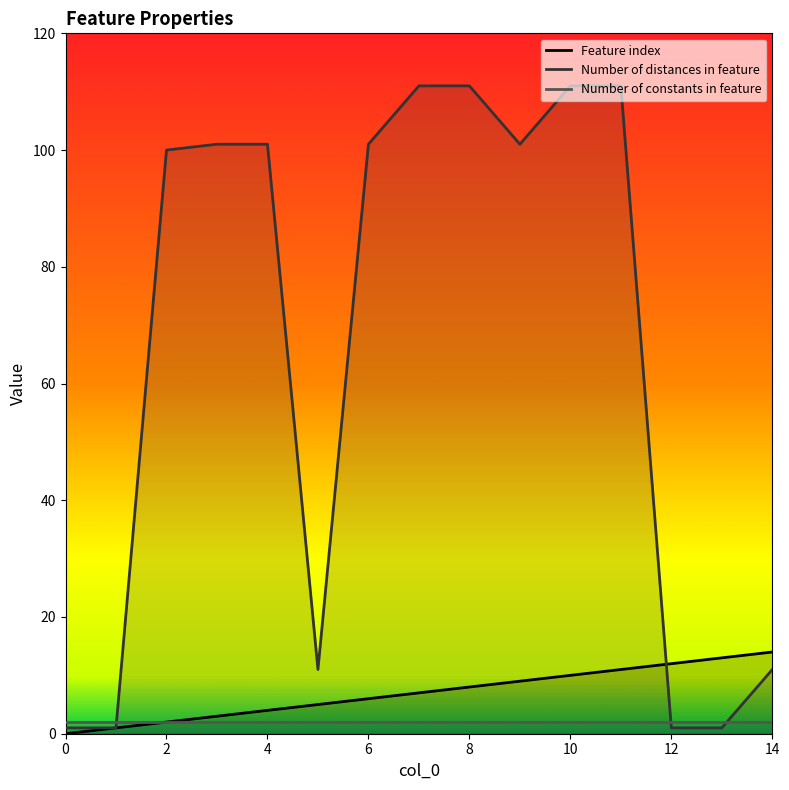

List the series in order of their peak value, lowest first.

Number of constants in feature, Feature index, Number of distances in feature